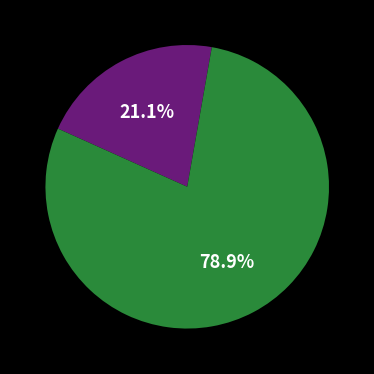

Is there any slice that represents more than half of the pie?

Yes